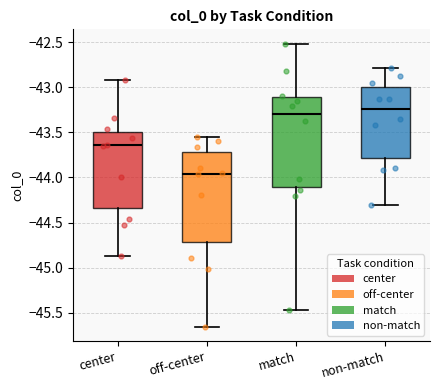

Which box has the lowest median line?

off-center